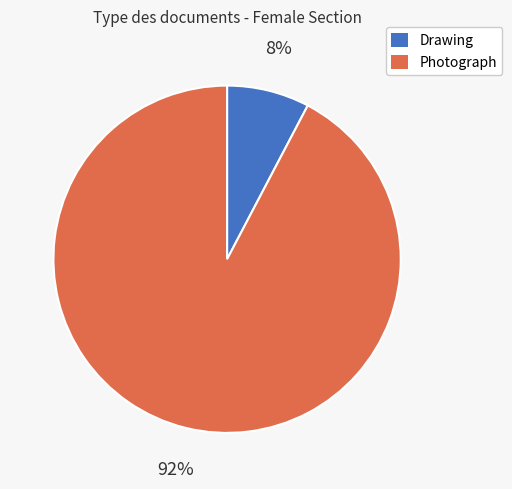

How many slices are in this pie chart?

2